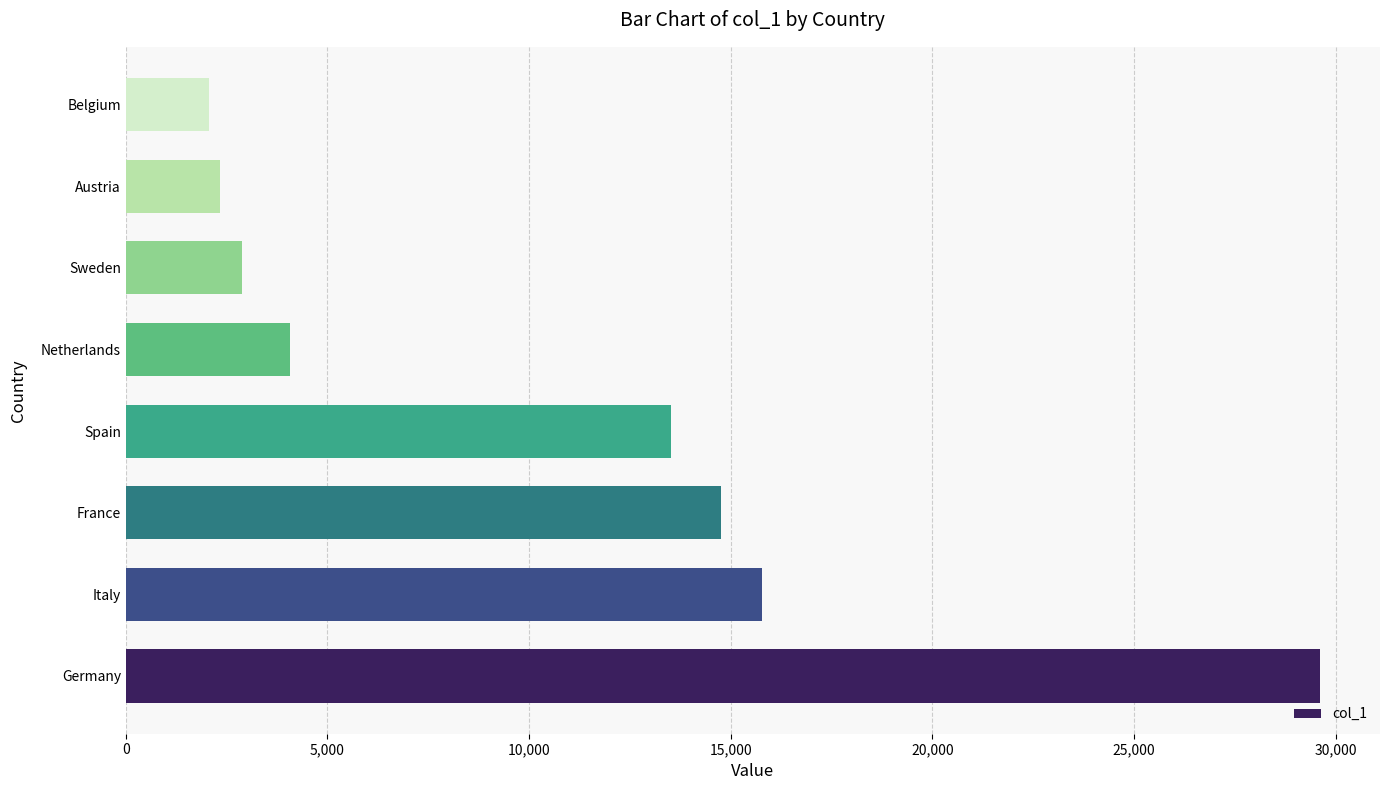

Rank the categories by value from highest to lowest.

Germany, Italy, France, Spain, Netherlands, Sweden, Austria, Belgium